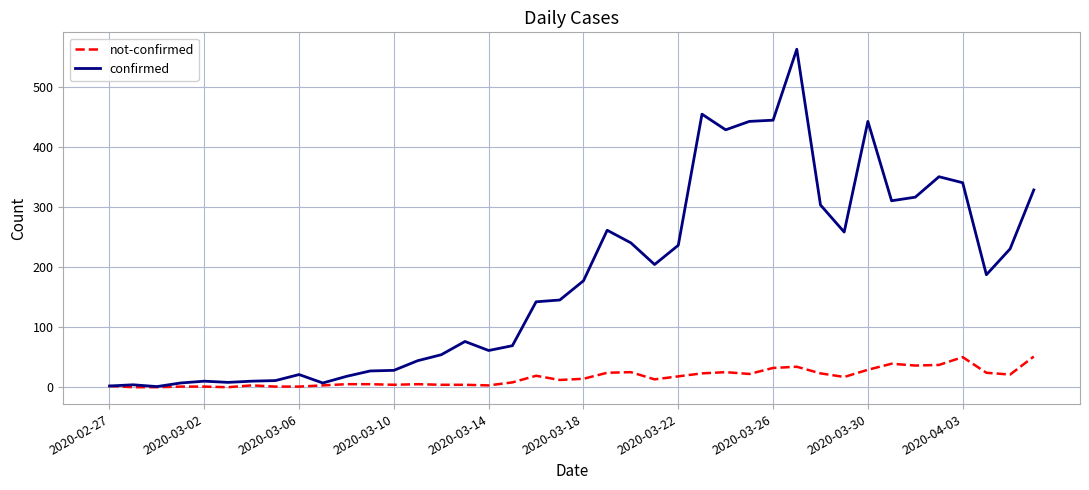

Which series has the largest total across all categories?

confirmed